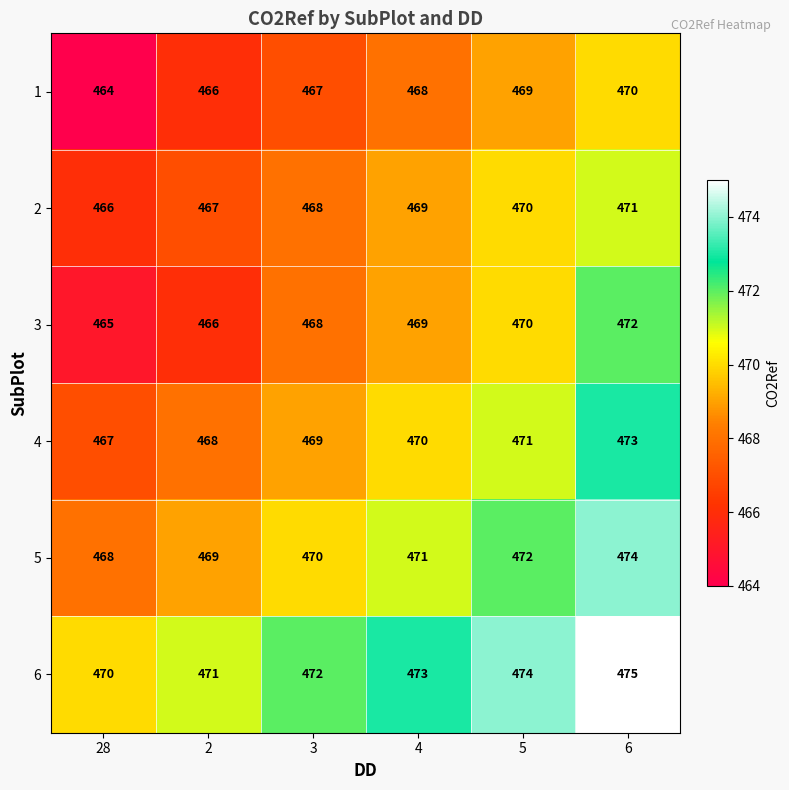

List the series in order of their peak value, highest first.

6, 5, 4, 3, 2, 1